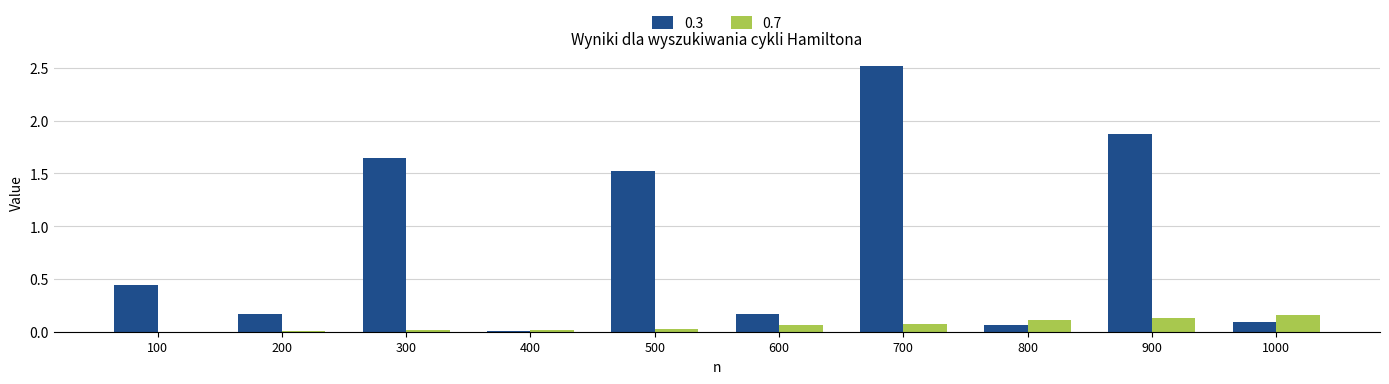

The 0.7 series shows 0.0 at 300. True or false?

True